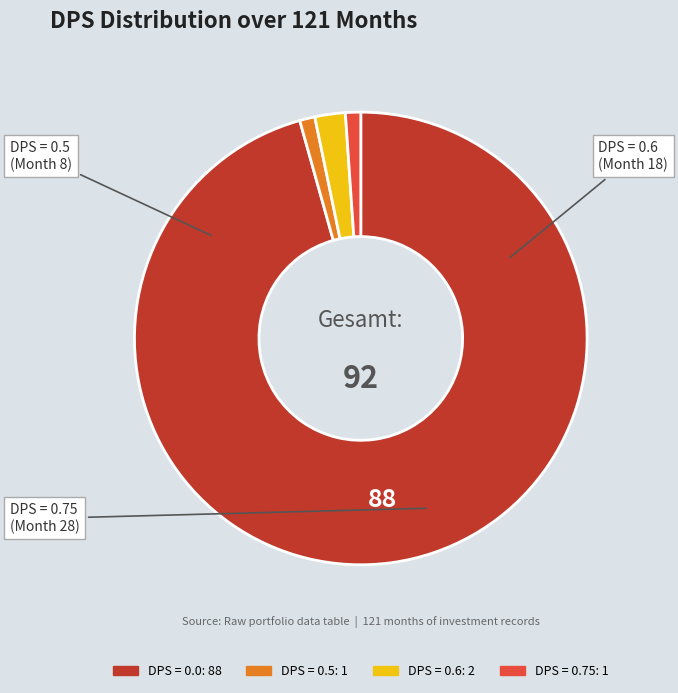

Is there any slice that represents more than half of the pie?

Yes